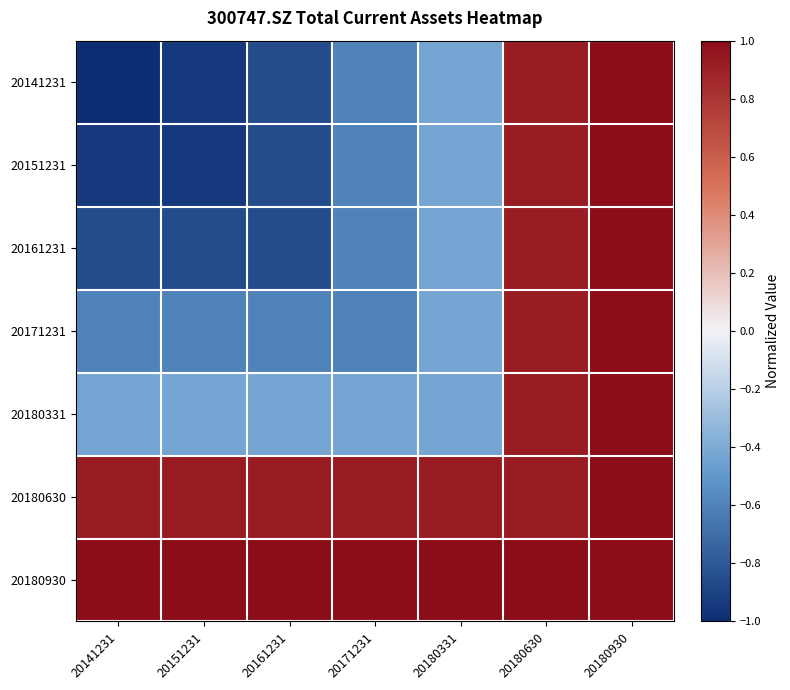

Reading right to left, what are all the values shown in this chart?

20141231: 20180930=1.0	20180630=0.9	20180331=-0.4	20171231=-0.6	20161231=-0.9	20151231=-0.9	20141231=-1.0
20151231: 20180930=1.0	20180630=0.9	20180331=-0.4	20171231=-0.6	20161231=-0.9	20151231=-0.9	20141231=-0.9
20161231: 20180930=1.0	20180630=0.9	20180331=-0.4	20171231=-0.6	20161231=-0.9	20151231=-0.9	20141231=-0.9
20171231: 20180930=1.0	20180630=0.9	20180331=-0.4	20171231=-0.6	20161231=-0.6	20151231=-0.6	20141231=-0.6
20180331: 20180930=1.0	20180630=0.9	20180331=-0.4	20171231=-0.4	20161231=-0.4	20151231=-0.4	20141231=-0.4
20180630: 20180930=1.0	20180630=0.9	20180331=0.9	20171231=0.9	20161231=0.9	20151231=0.9	20141231=0.9
20180930: 20180930=1.0	20180630=1.0	20180331=1.0	20171231=1.0	20161231=1.0	20151231=1.0	20141231=1.0